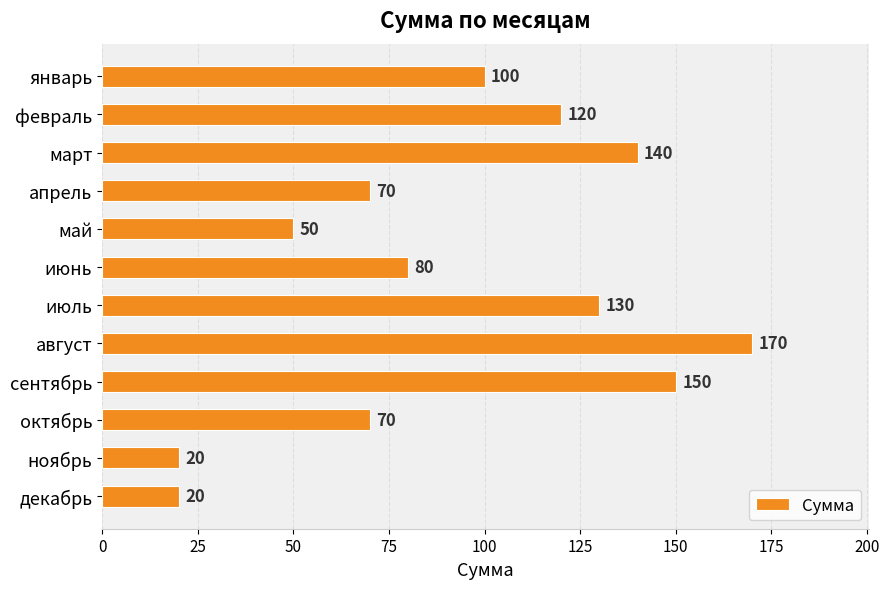

Count the number of data series in this chart.

1